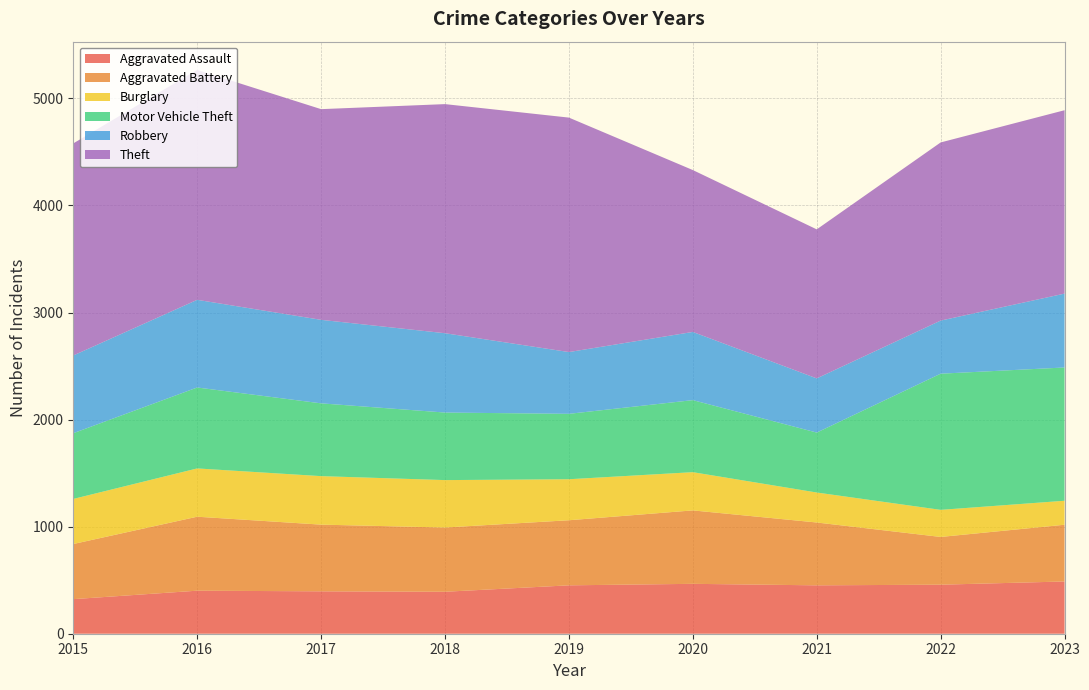

Reading left to right, what are all the values shown in this chart?

Aggravated Assault: 2015=323	2016=402	2017=396	2018=392	2019=452	2020=466	2021=452	2022=458	2023=488
Aggravated Battery: 2015=515	2016=691	2017=623	2018=600	2019=608	2020=686	2021=587	2022=446	2023=530
Burglary: 2015=421	2016=451	2017=453	2018=443	2019=383	2020=357	2021=280	2022=253	2023=224
Motor Vehicle Theft: 2015=614	2016=756	2017=680	2018=631	2019=611	2020=673	2021=560	2022=1272	2023=1245
Robbery: 2015=726	2016=819	2017=780	2018=741	2019=577	2020=637	2021=506	2022=496	2023=690
Theft: 2015=1981	2016=2148	2017=1968	2018=2140	2019=2190	2020=1512	2021=1392	2022=1664	2023=1713